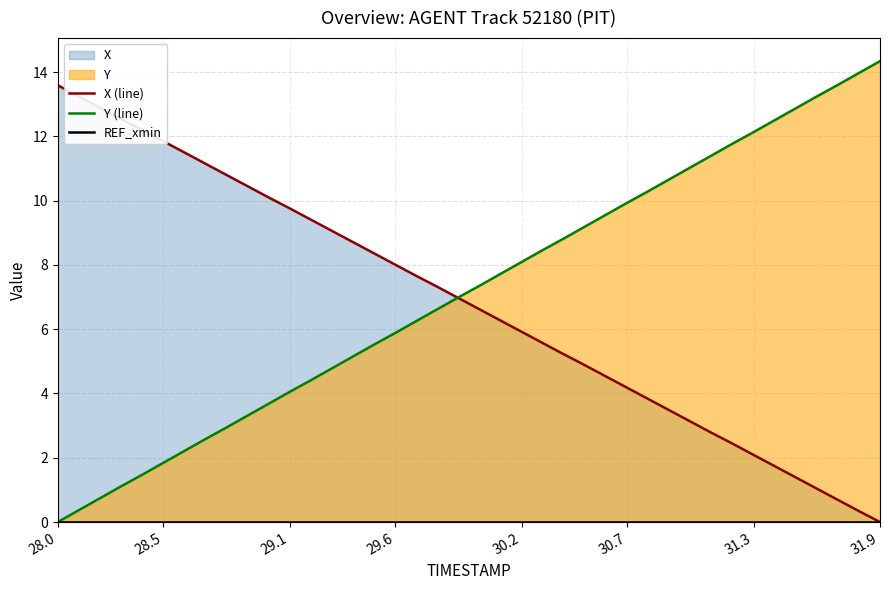

What is the maximum value for Y (line)?

14.3